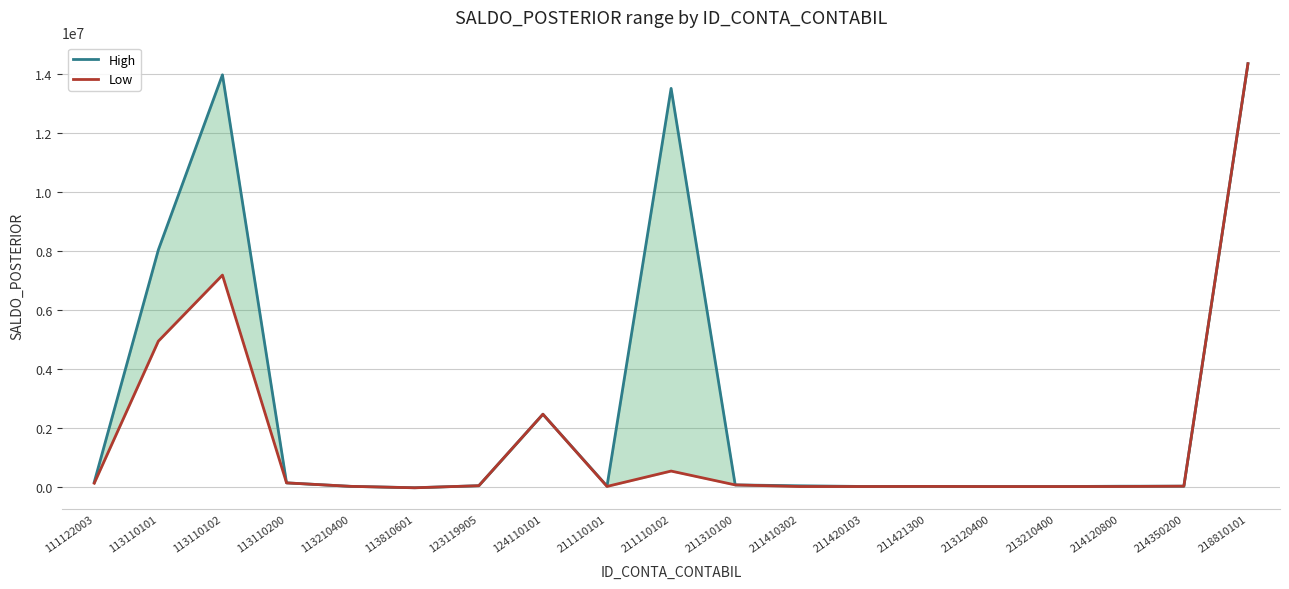

Does the chart display data point markers on the line(s)?

No